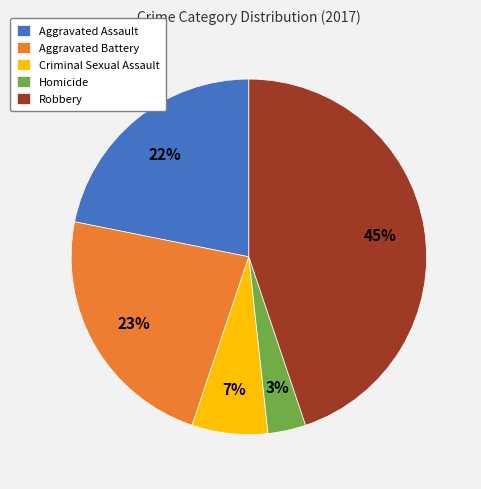

Which category has the smallest portion of the pie?

Homicide